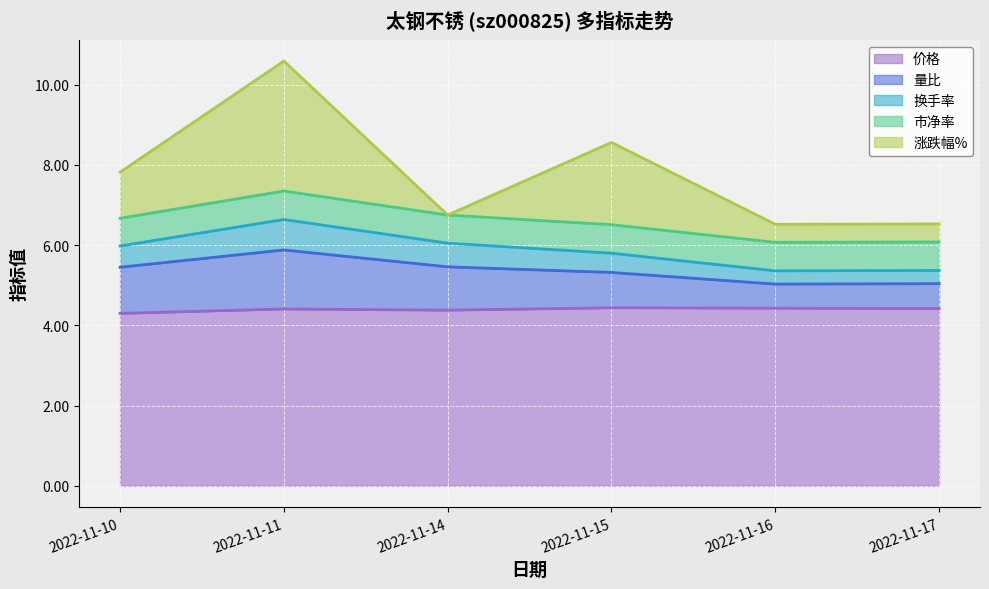

How many lines are shown in the chart?

5